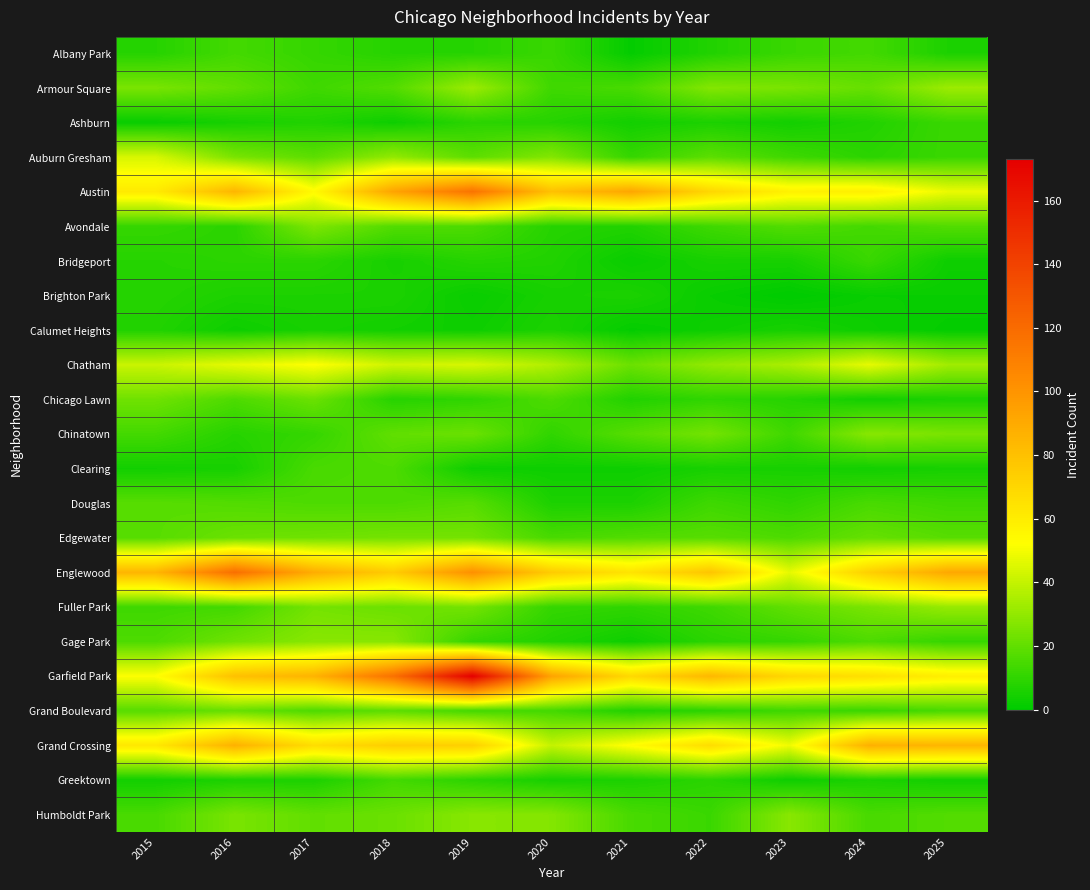

Reading left to right, extract all data points from this chart.

Albany Park: 2015=8	2016=14	2017=11	2018=8	2019=8	2020=12	2021=1	2022=7	2023=12	2024=14	2025=6
Armour Square: 2015=25	2016=20	2017=13	2018=17	2019=32	2020=13	2021=15	2022=27	2023=25	2024=21	2025=32
Ashburn: 2015=2	2016=5	2017=7	2018=3	2019=9	2020=8	2021=4	2022=6	2023=4	2024=7	2025=12
Auburn Gresham: 2015=44	2016=25	2017=19	2018=30	2019=19	2020=27	2021=11	2022=19	2023=13	2024=9	2025=12
Austin: 2015=61	2016=85	2017=54	2018=93	2019=116	2020=80	2021=92	2022=70	2023=58	2024=59	2025=48
Avondale: 2015=11	2016=9	2017=26	2018=17	2019=16	2020=8	2021=7	2022=13	2023=17	2024=14	2025=17
Bridgeport: 2015=8	2016=9	2017=9	2018=5	2019=8	2020=7	2021=2	2022=5	2023=5	2024=12	2025=3
Brighton Park: 2015=8	2016=6	2017=6	2018=6	2019=2	2020=5	2021=6	2022=2	2023=0	2024=2	2025=2
Calumet Heights: 2015=7	2016=3	2017=5	2018=4	2019=3	2020=6	2021=1	2022=3	2023=5	2024=3	2025=1
Chatham: 2015=41	2016=47	2017=52	2018=42	2019=44	2020=36	2021=22	2022=30	2023=35	2024=47	2025=33
Chicago Lawn: 2015=23	2016=16	2017=22	2018=8	2019=10	2020=16	2021=7	2022=10	2023=8	2024=4	2025=6
Chinatown: 2015=14	2016=8	2017=11	2018=20	2019=22	2020=10	2021=18	2022=24	2023=13	2024=28	2025=25
Clearing: 2015=4	2016=5	2017=15	2018=16	2019=3	2020=3	2021=3	2022=5	2023=5	2024=4	2025=5
Douglas: 2015=18	2016=17	2017=16	2018=16	2019=18	2020=6	2021=6	2022=13	2023=10	2024=15	2025=13
Edgewater: 2015=18	2016=22	2017=23	2018=24	2019=24	2020=15	2021=17	2022=18	2023=16	2024=21	2025=18
Englewood: 2015=85	2016=118	2017=89	2018=75	2019=102	2020=75	2021=64	2022=78	2023=47	2024=73	2025=91
Fuller Park: 2015=13	2016=14	2017=24	2018=22	2019=24	2020=11	2021=10	2022=13	2023=20	2024=25	2025=31
Gage Park: 2015=16	2016=23	2017=28	2018=28	2019=11	2020=7	2021=3	2022=9	2023=11	2024=16	2025=11
Garfield Park: 2015=52	2016=80	2017=86	2018=117	2019=173	2020=93	2021=69	2022=84	2023=70	2024=66	2025=59
Grand Boulevard: 2015=18	2016=21	2017=16	2018=19	2019=14	2020=14	2021=7	2022=9	2023=13	2024=12	2025=15
Grand Crossing: 2015=62	2016=87	2017=67	2018=74	2019=73	2020=40	2021=53	2022=67	2023=49	2024=87	2025=85
Greektown: 2015=4	2016=6	2017=6	2018=14	2019=9	2020=5	2021=6	2022=9	2023=3	2024=6	2025=4
Humboldt Park: 2015=15	2016=25	2017=20	2018=22	2019=28	2020=27	2021=15	2022=12	2023=28	2024=15	2025=17